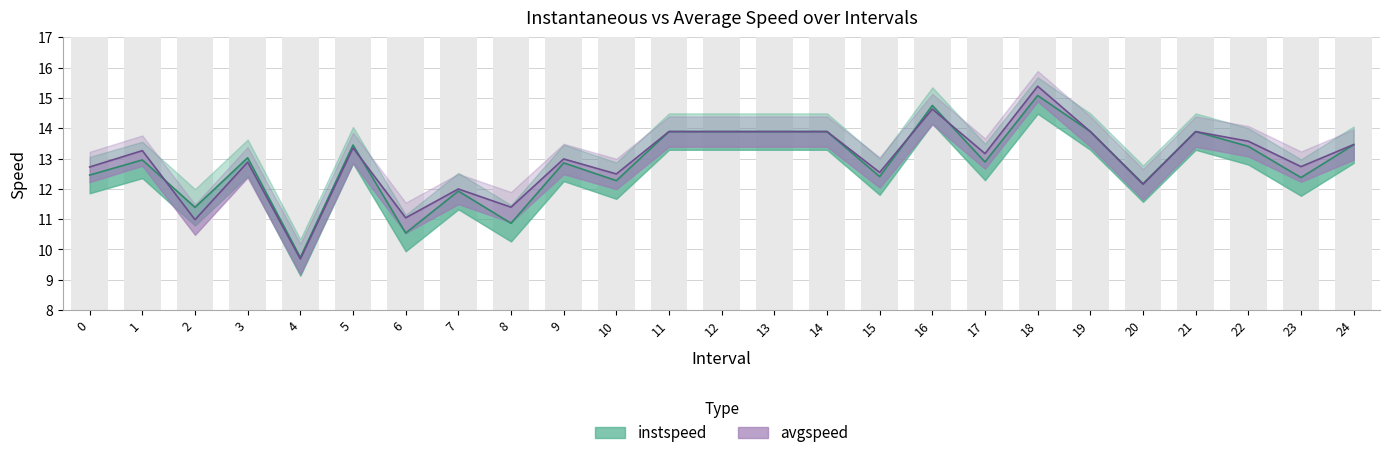

True or false: avgspeed has a value of 15.4 at 18.0.

True